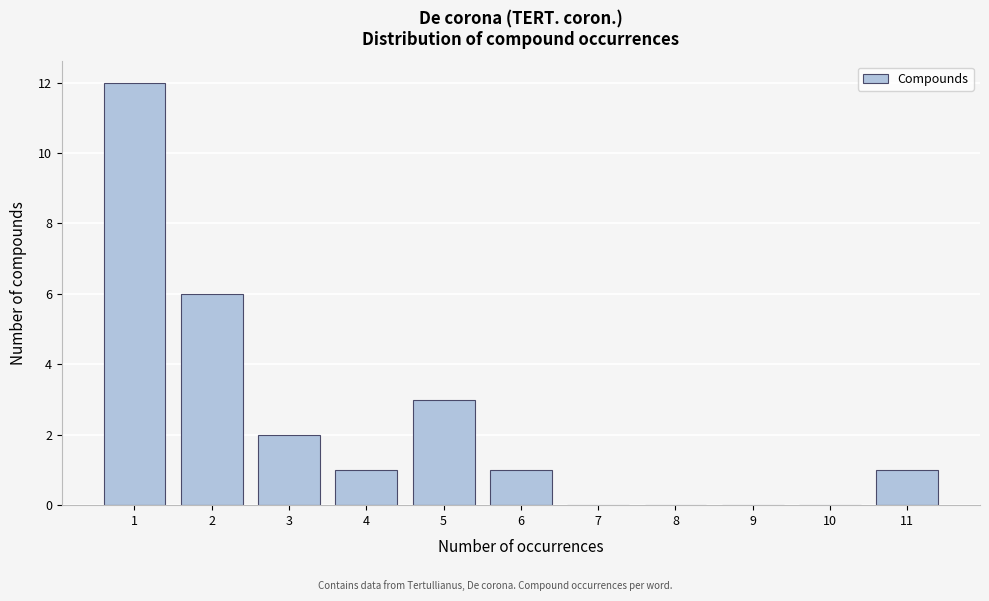

Reading left to right, transcribe all the data shown in this chart.

1=12	2=6	3=2	4=1	5=3	6=1	7=0	8=0	9=0	10=0	11=1